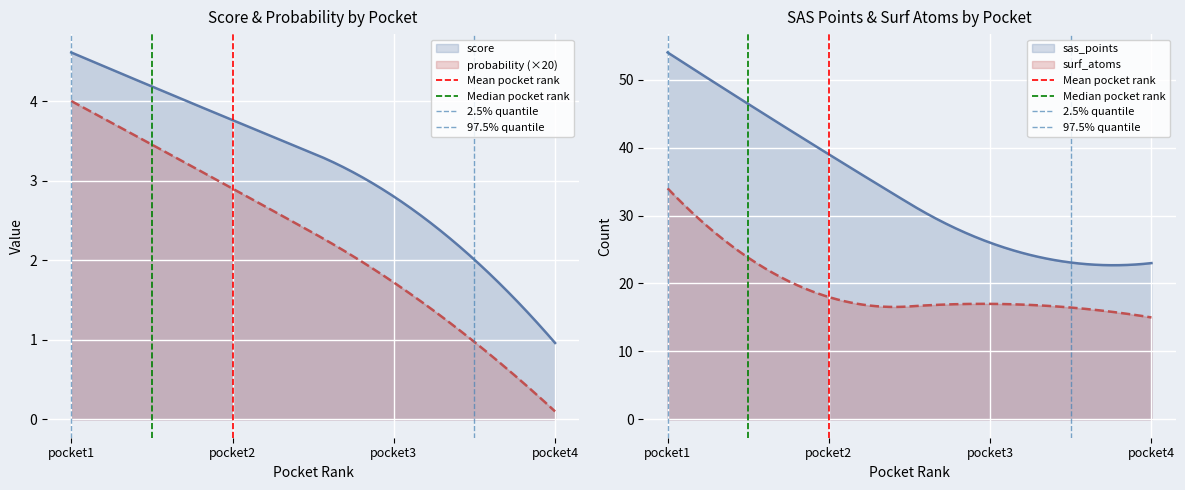

Is it true that 2.5% quantile equals 0 at pocket1?

False